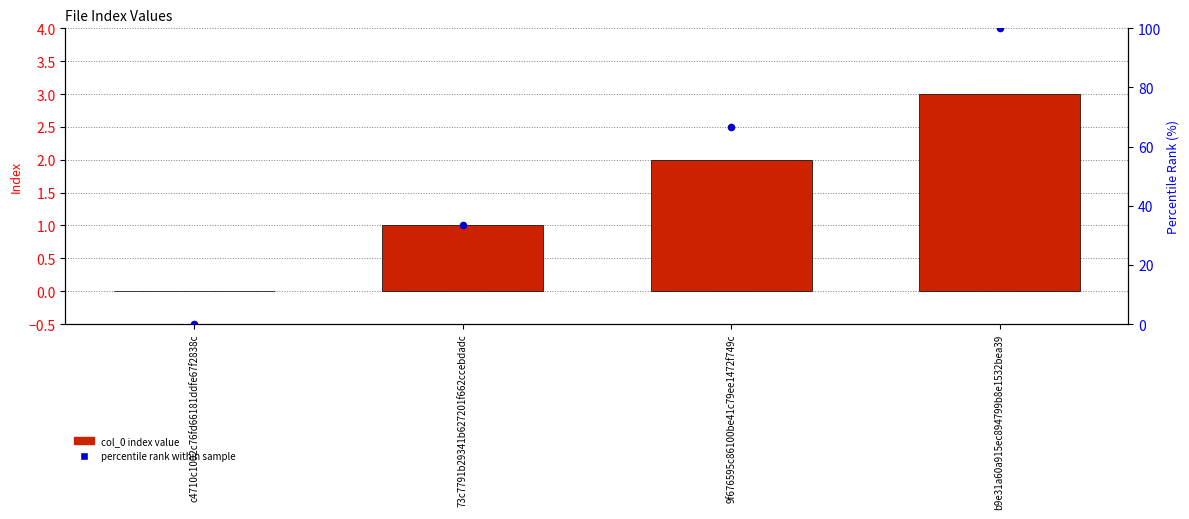

Which series has the largest total across all categories?

percentile rank